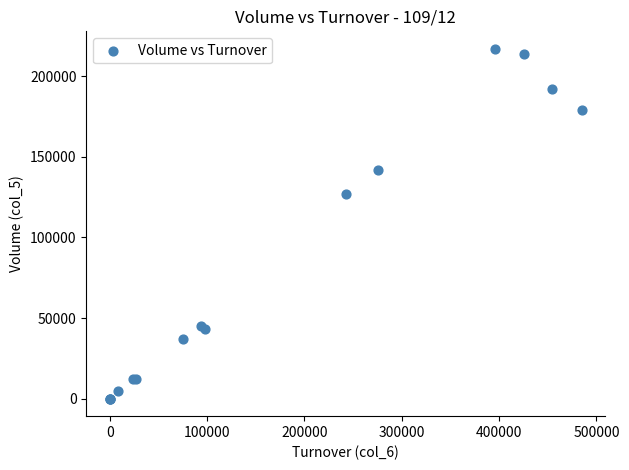

What Y value in the scatter plot is closest to 108500?

127000